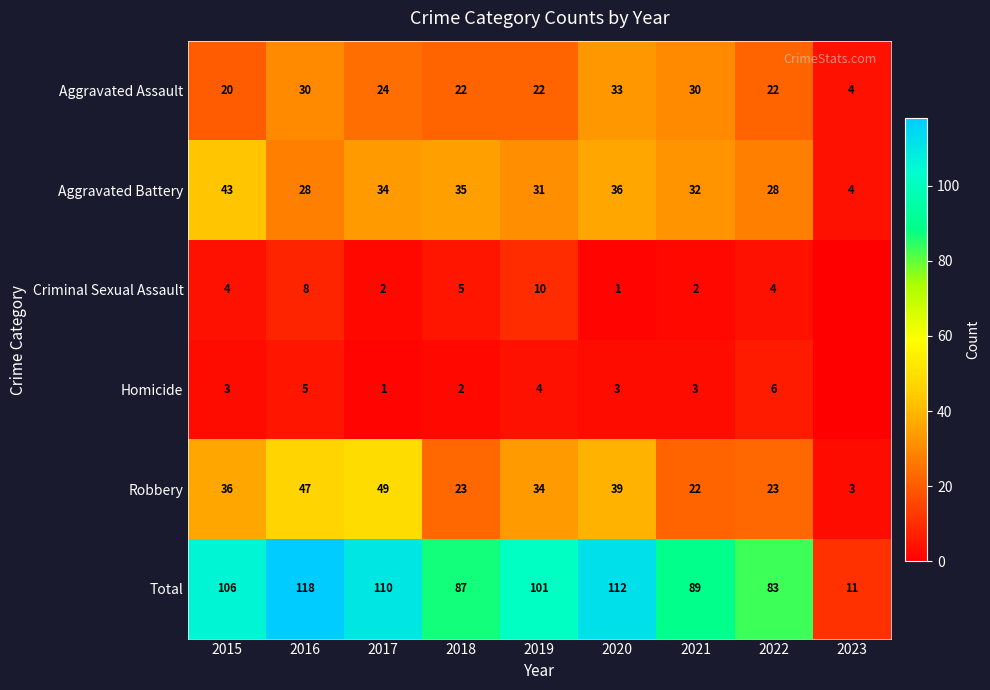

Is the value of Robbery at 2023 greater than the value of Aggravated Assault at 2018?

No